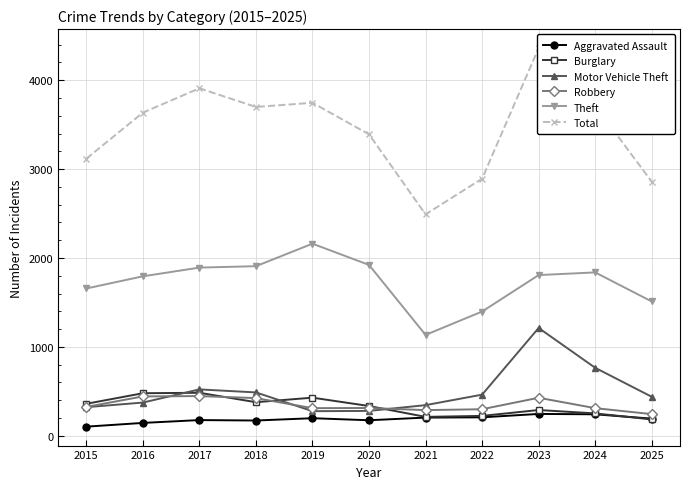

True or false: Burglary has a value of 523 at 2015.

False